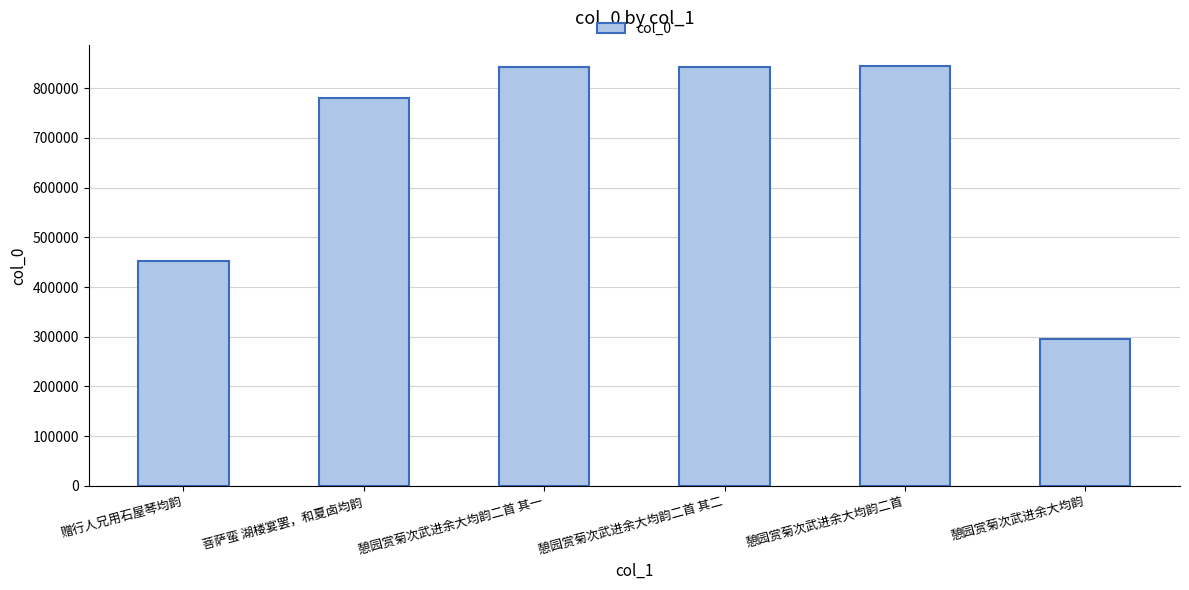

Is it true that the value at 憩园赏菊次武进余大均韵 is 390540?

False